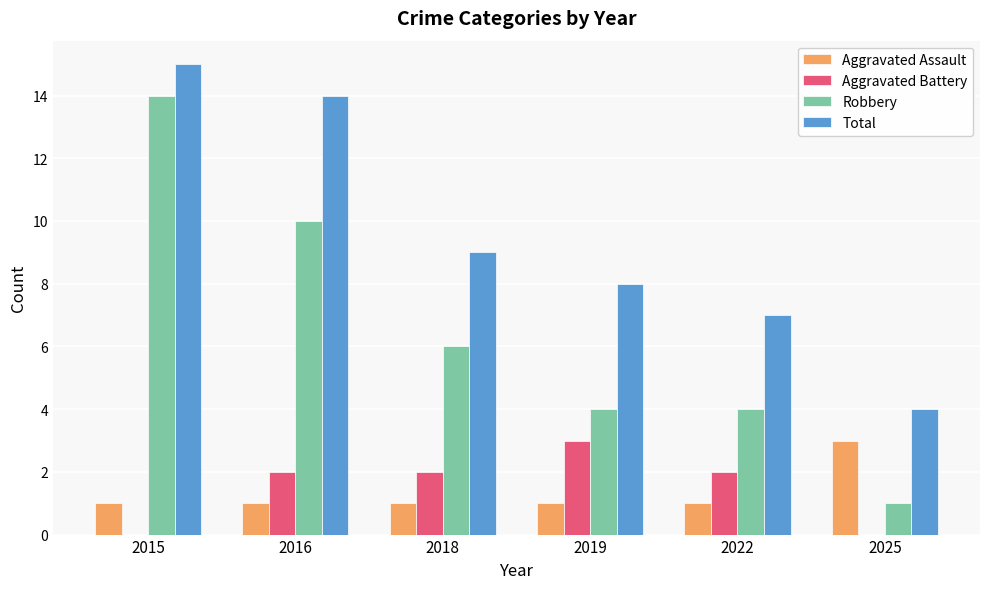

How many Robbery values are between 4 and 10?

4